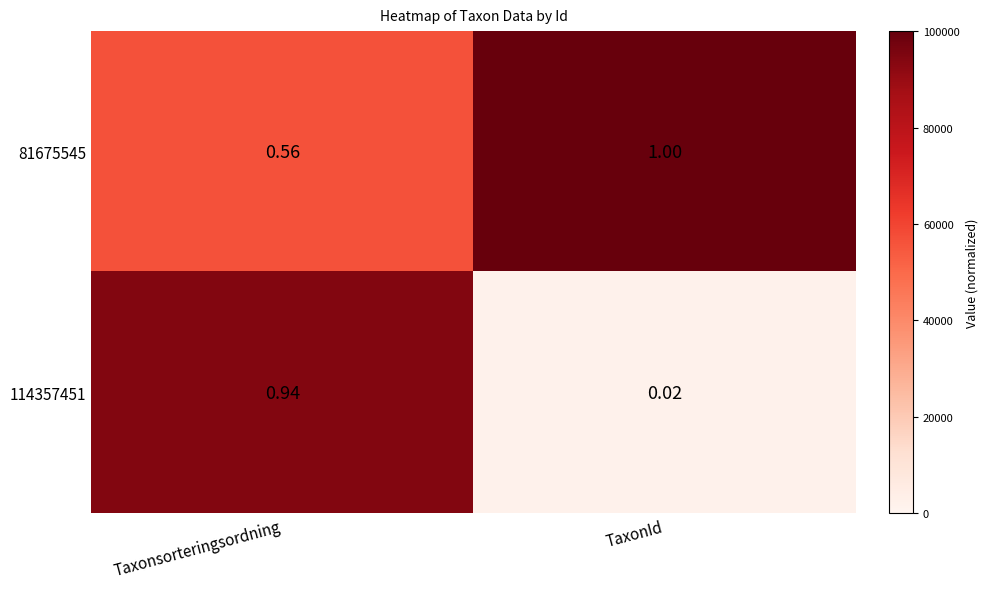

Rank the categories by 114357451 value from lowest to highest.

TaxonId, Taxonsorteringsordning